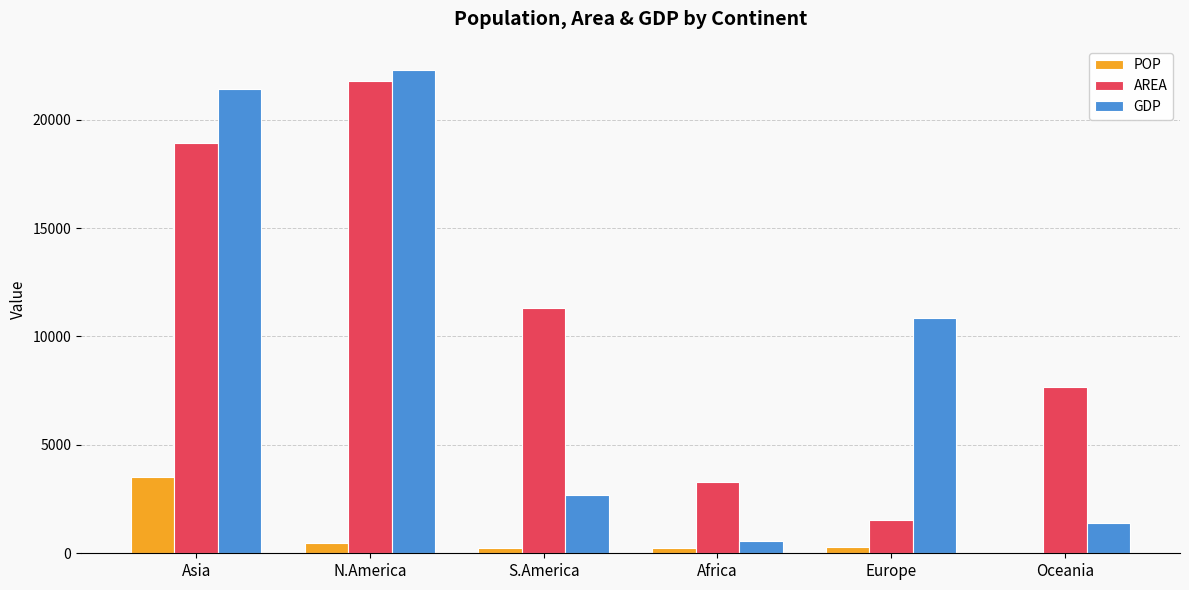

Which series changed the most between Asia and Africa?

GDP